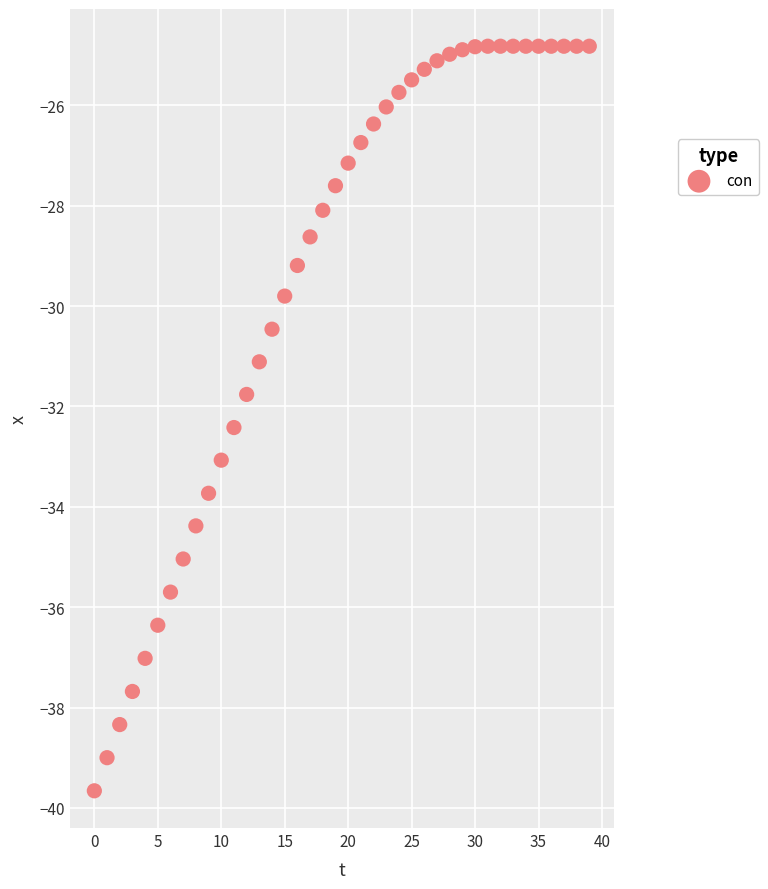

What Y value in the scatter plot is closest to -32?

-31.8